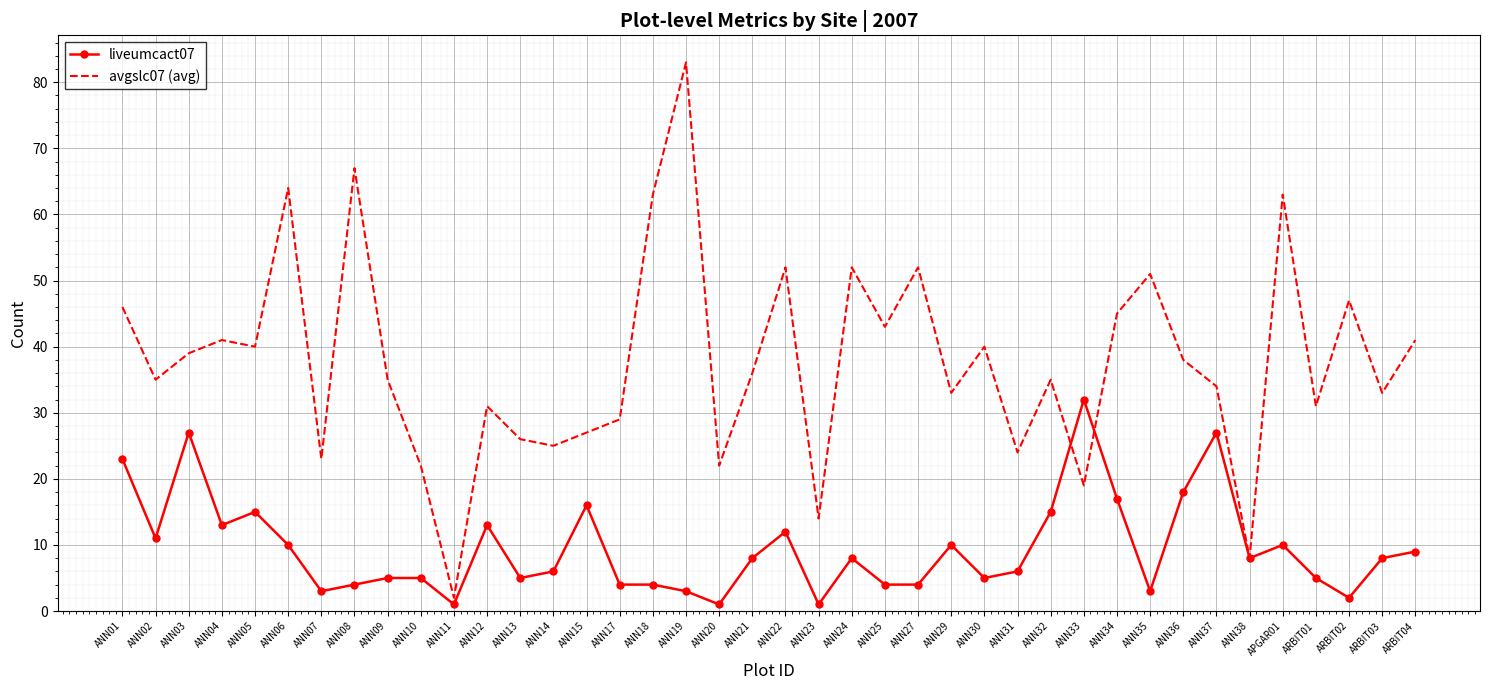

What is the difference between the highest and lowest values at ANN07?

20